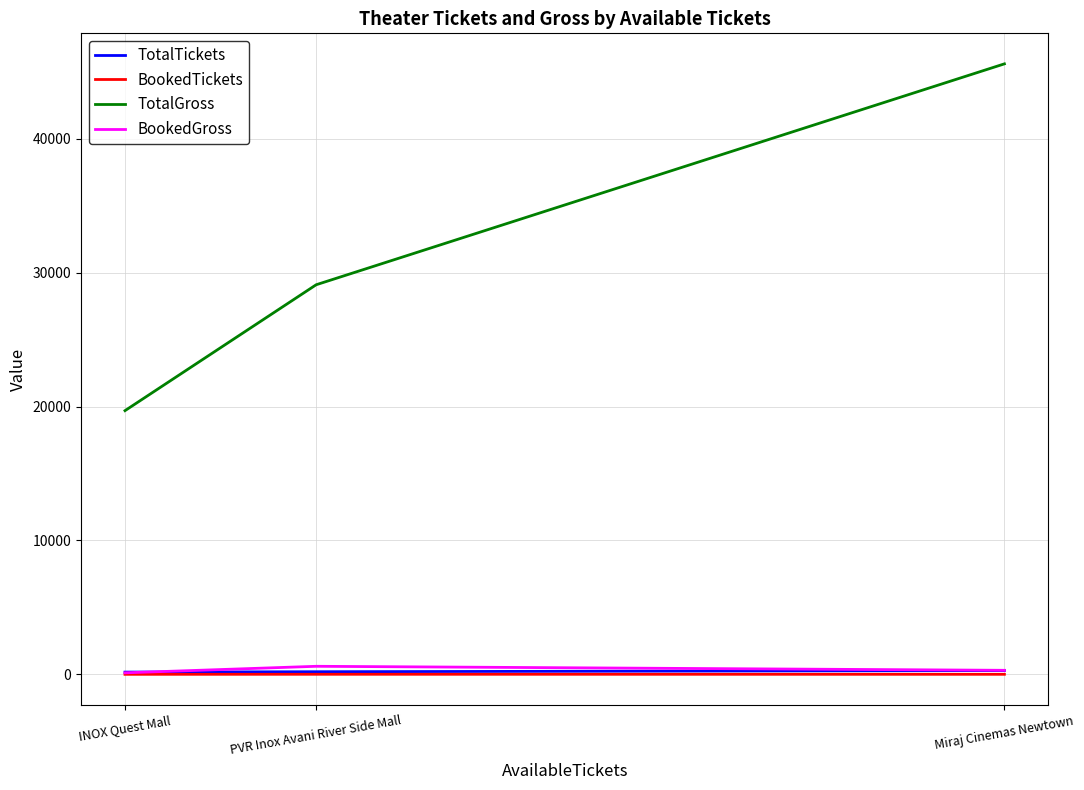

The value of TotalGross at PVR Inox Avani River Side Mall is 45980. True or false?

False